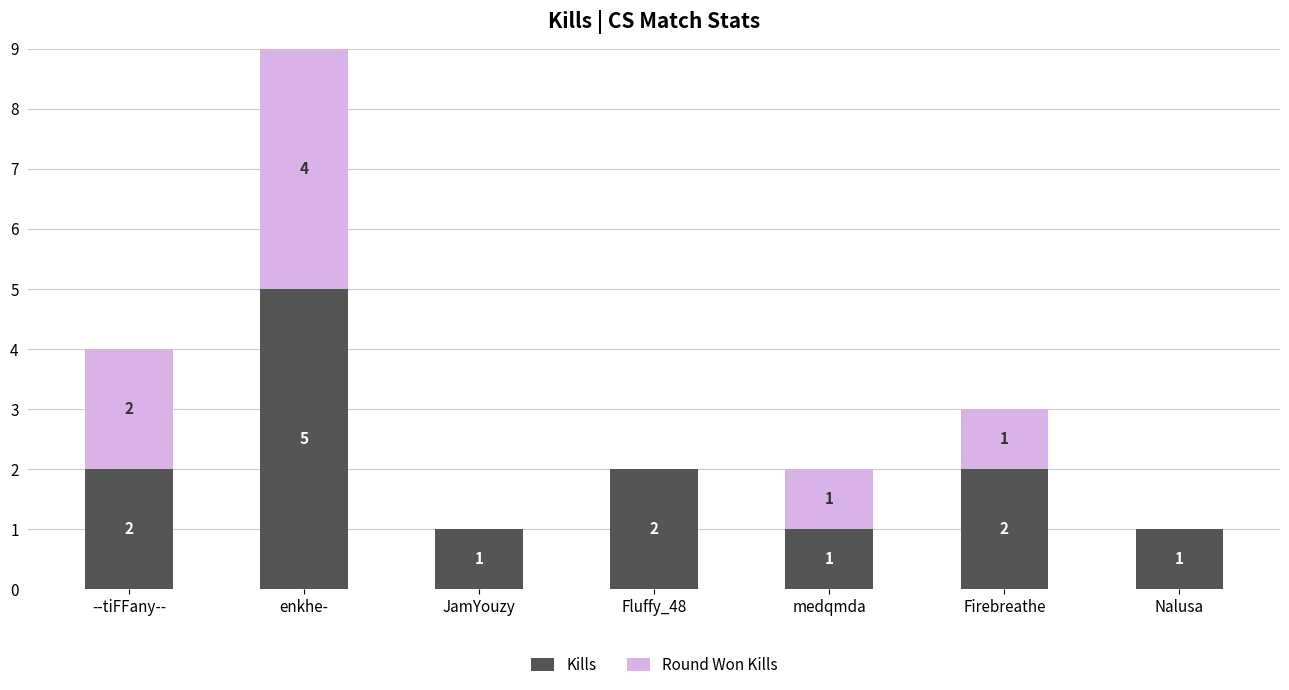

At which category is the sum across all series the highest?

enkhe-